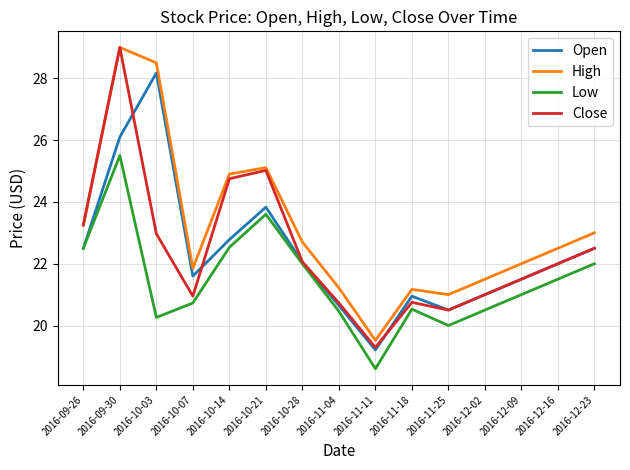

True or false: Low and High intersect in this chart.

False